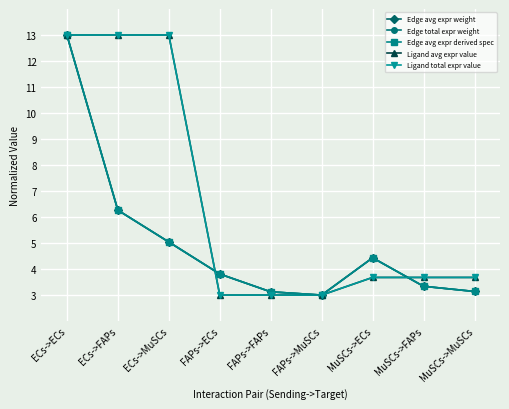

How many categories are shown in the chart?

9